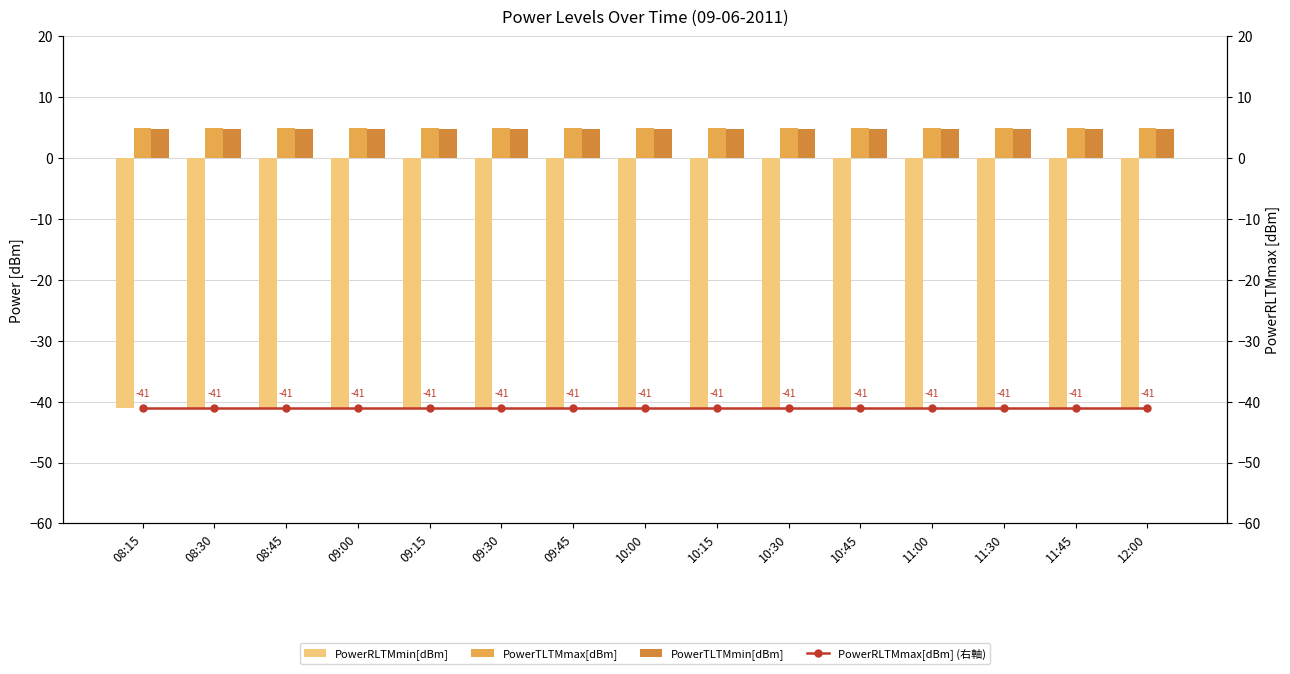

Which series has the largest range (max minus min)?

PowerRLTMmin[dBm]